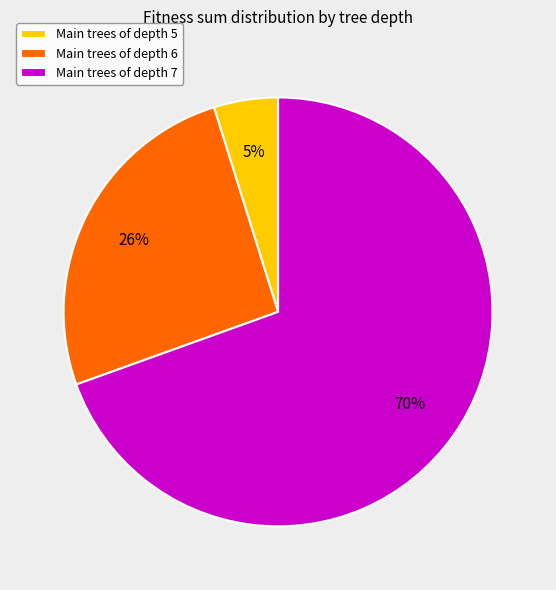

Count the number of slices in the pie.

3